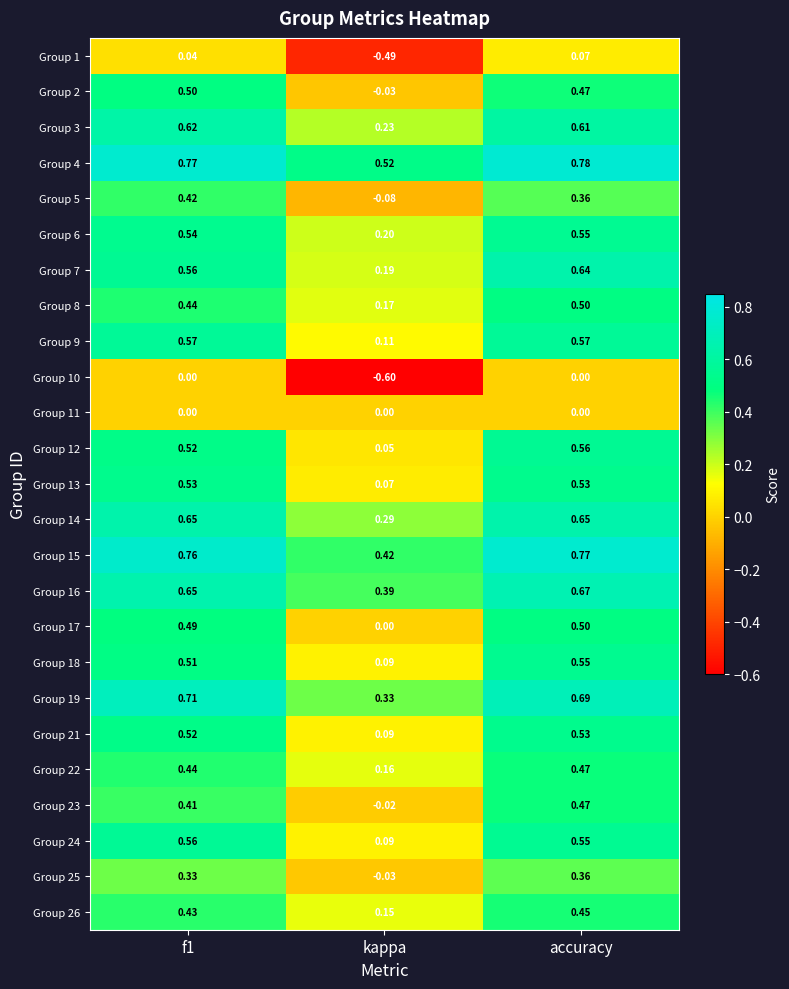

At which category is the sum across all series the highest?

accuracy